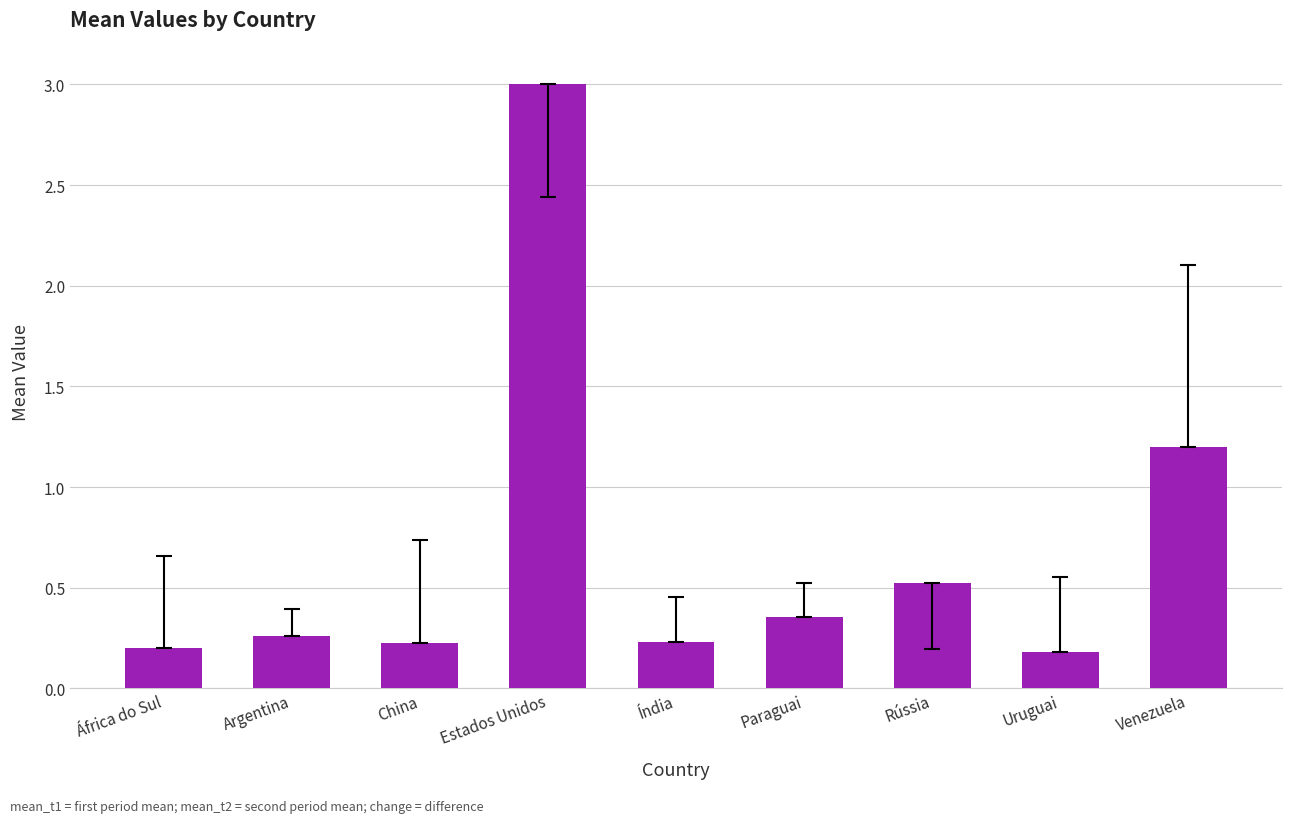

Between Paraguai and Índia, which is larger?

Paraguai